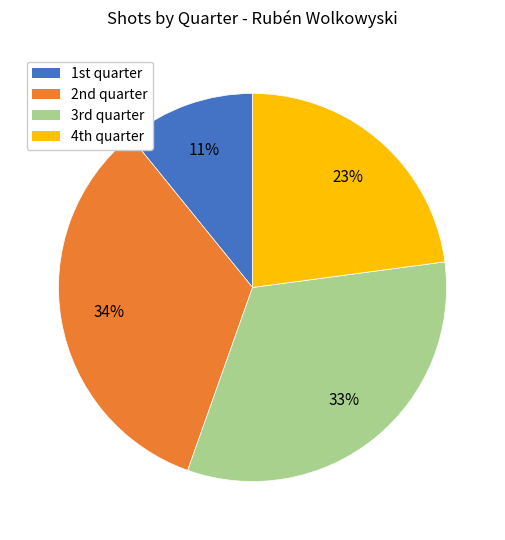

To the nearest percent, what is the average slice percentage?

25%